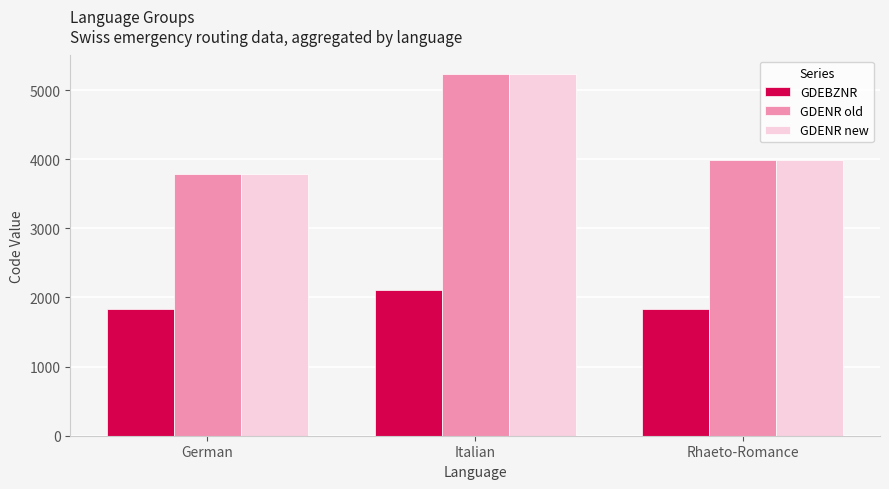

What is the smallest value displayed?

1827